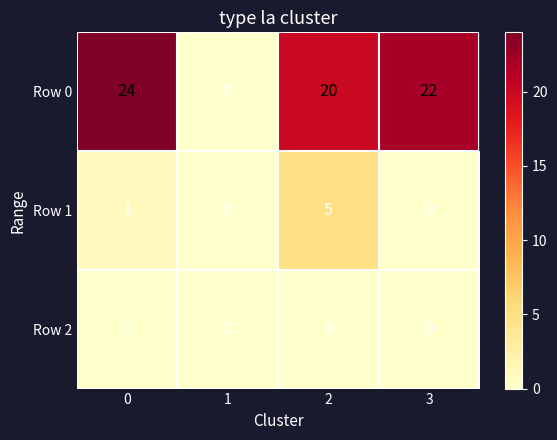

How many data points does each series have?

4